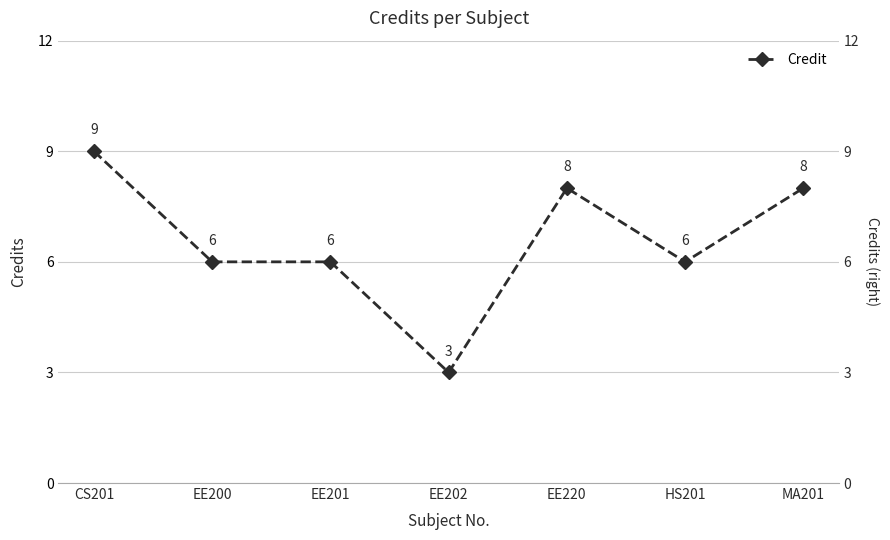

Does the chart display data point markers on the line(s)?

Yes